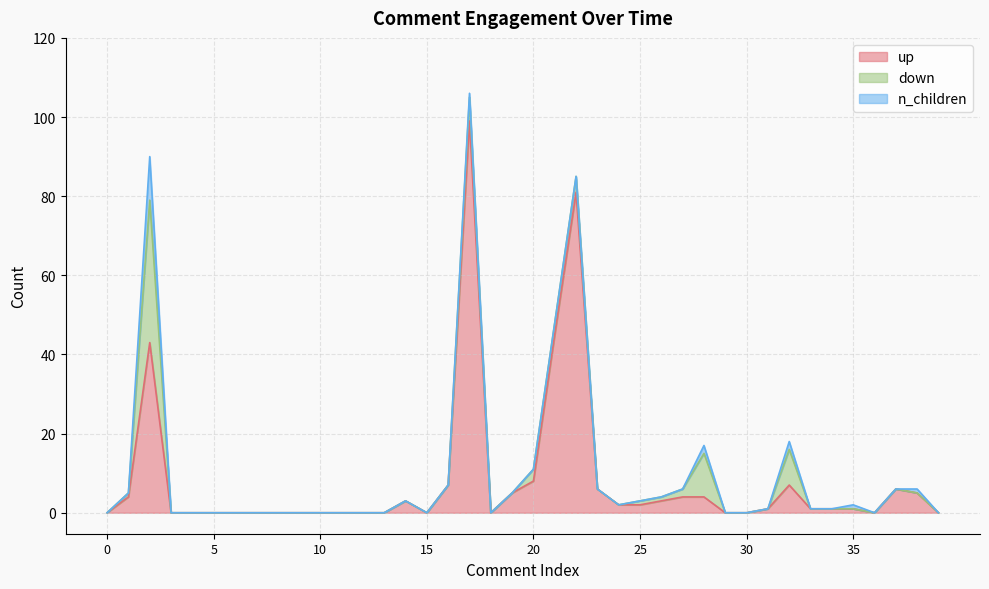

Between 12 and 13, which series saw the biggest shift?

up